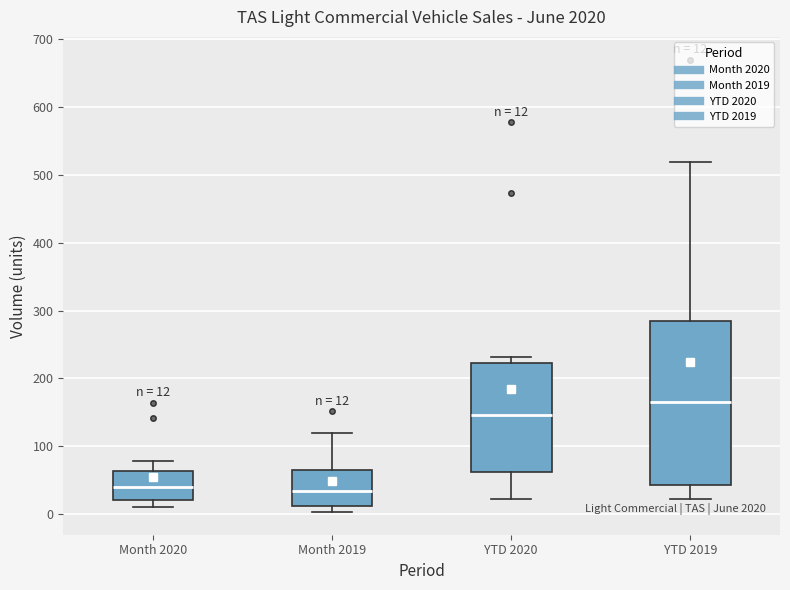

Comparing the boxes themselves (not the whiskers), which one is the tallest?

YTD 2019